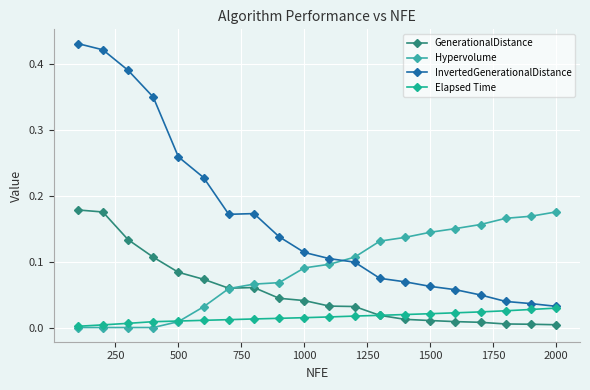

True or false: InvertedGenerationalDistance and GenerationalDistance cross at least once.

False